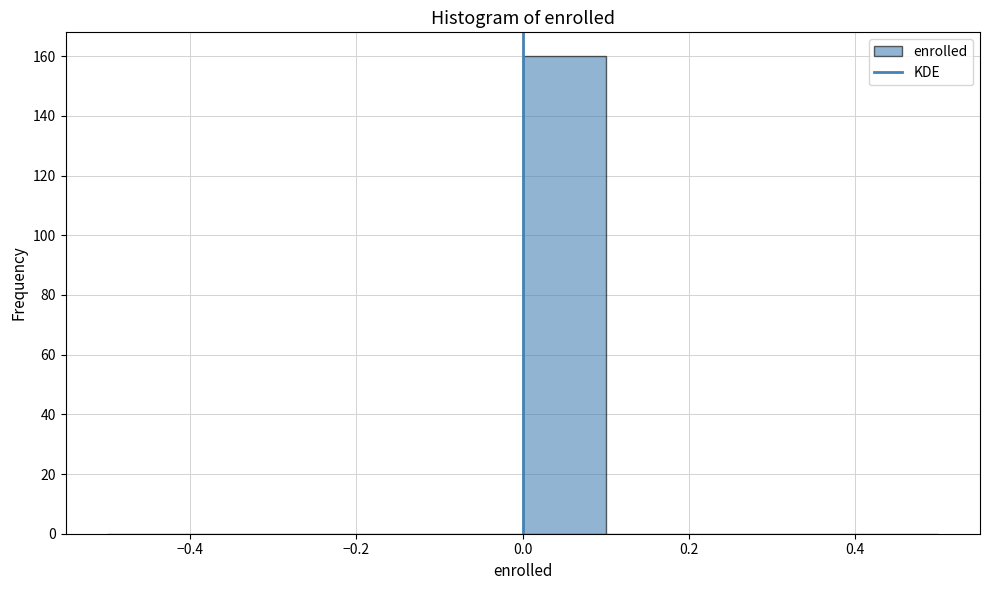

How tall is the bar that spans 0.0 to 0.1 on the x-axis? The values are not printed on the chart, so give them approximately, as read against the axis.

160